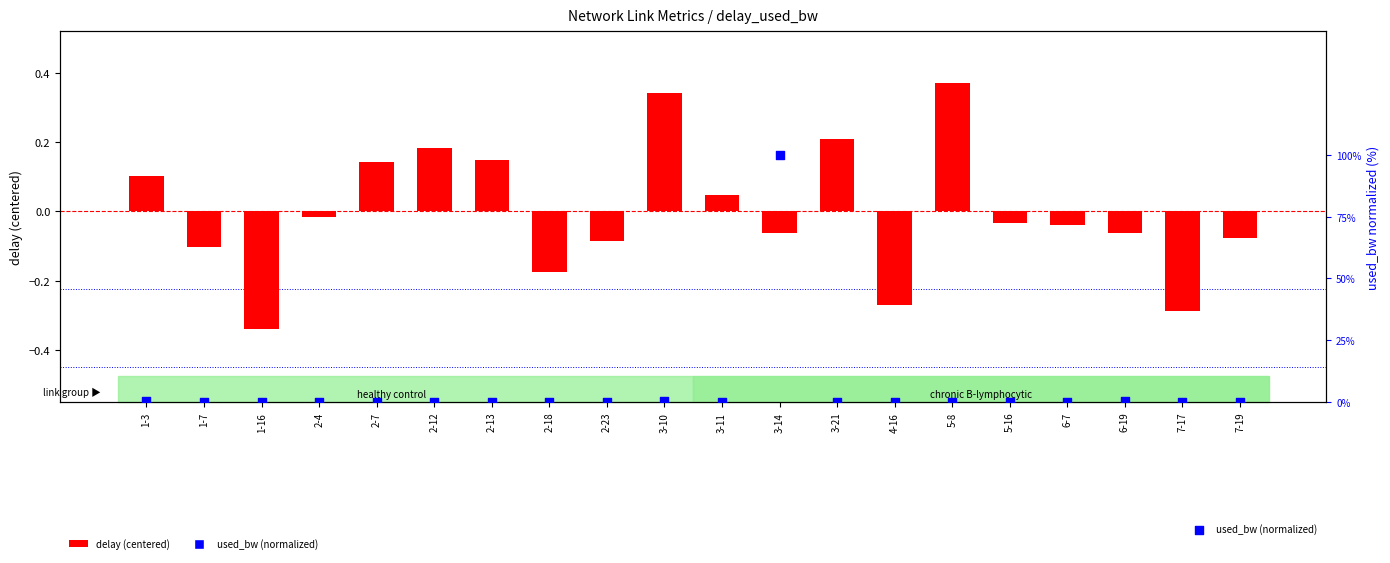

At which category is the sum across all series the highest?

3-14